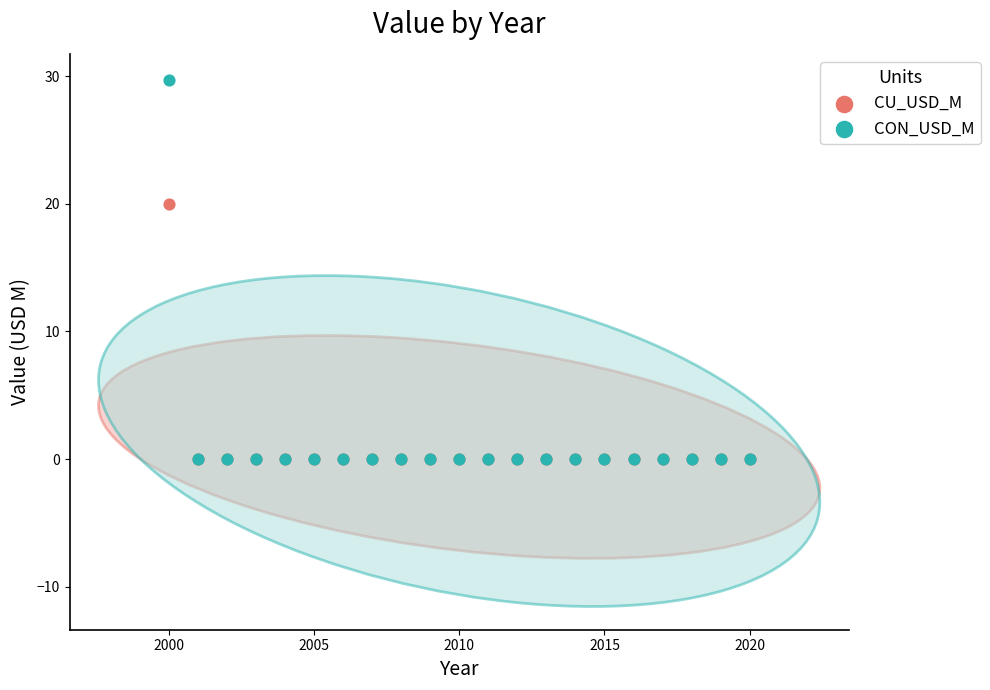

Which series reaches the maximum Y coordinate?

CON_USD_M